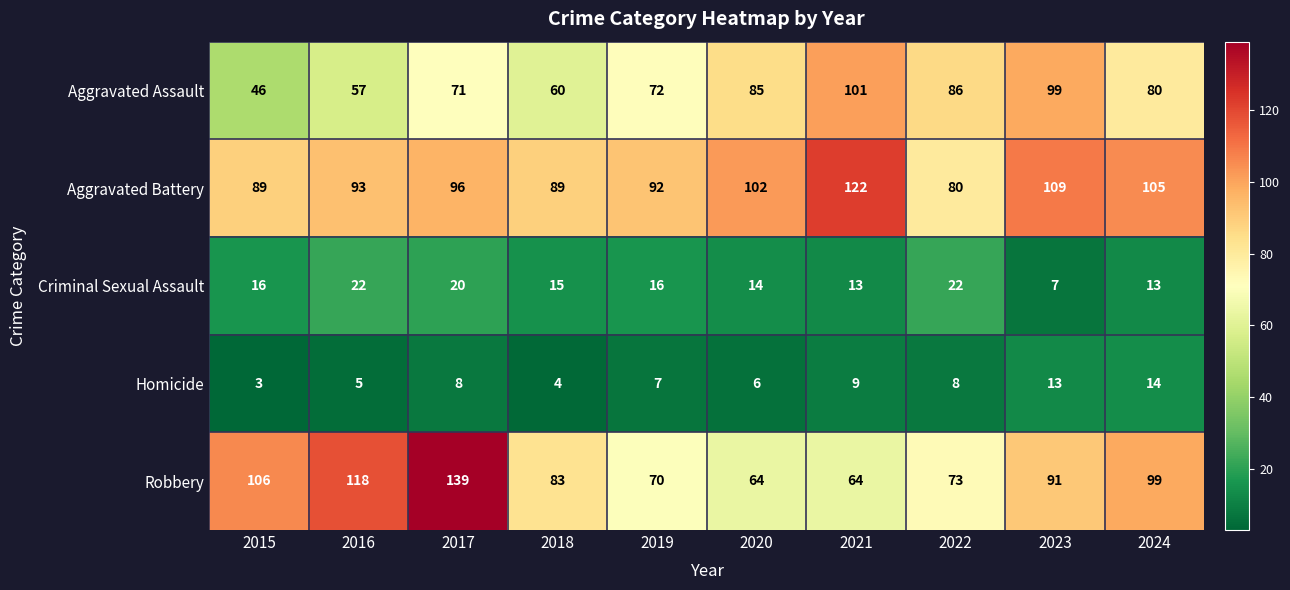

What is the minimum value for Robbery?

64